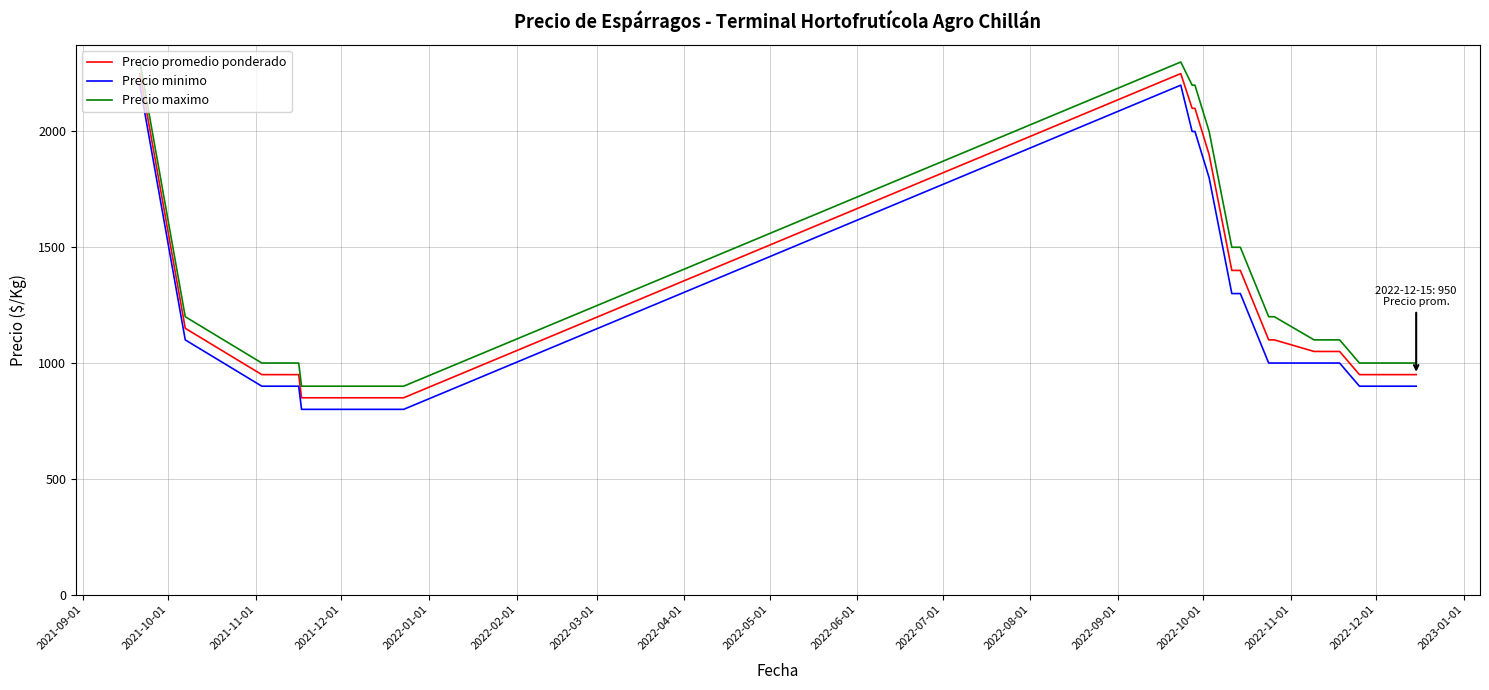

What is the maximum value shown in the chart?

2300